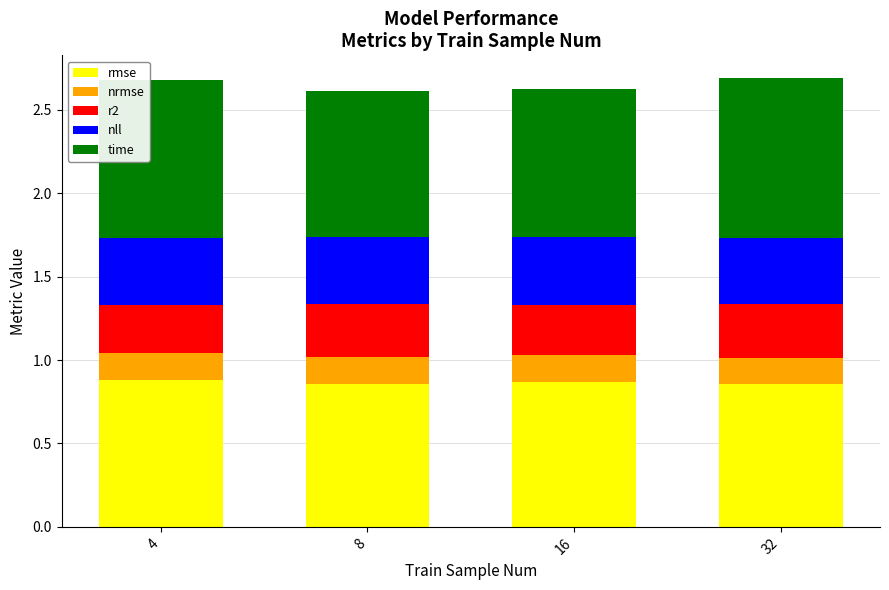

What value does the r2 series have at 4?

0.3